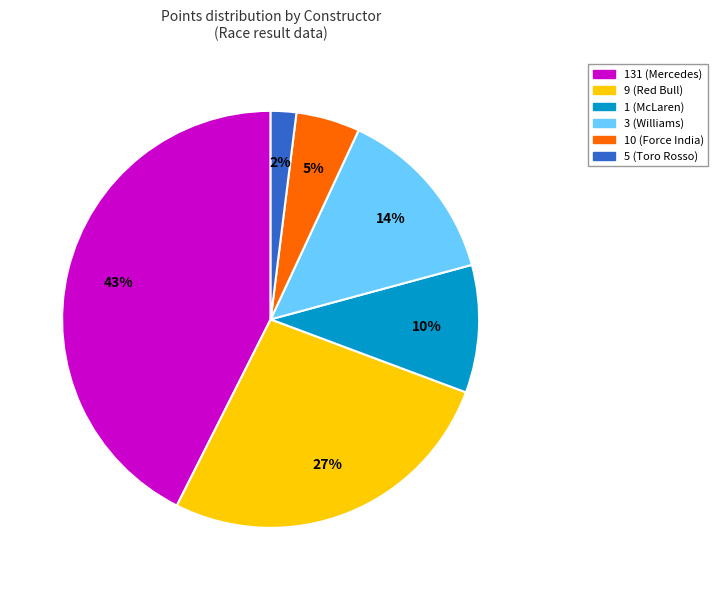

Is it true that 9 (Red Bull) is 27% of the pie?

True